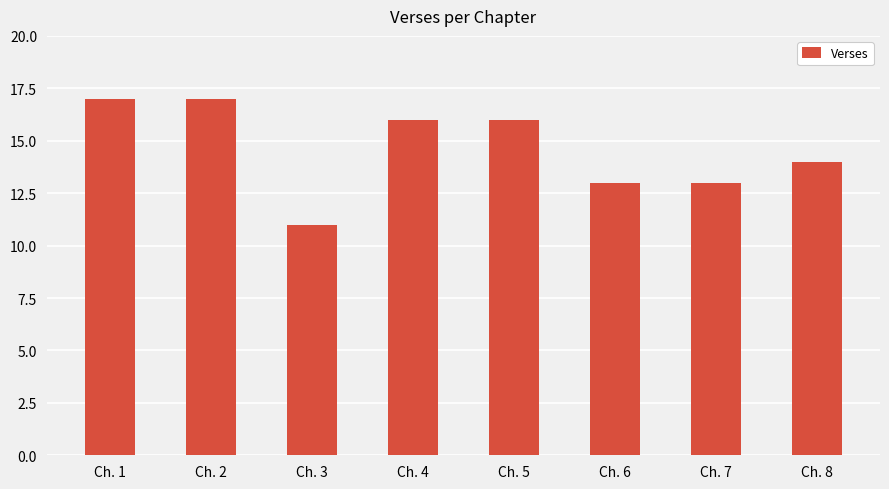

Are the bars grouped side by side (vs. stacked)?

No